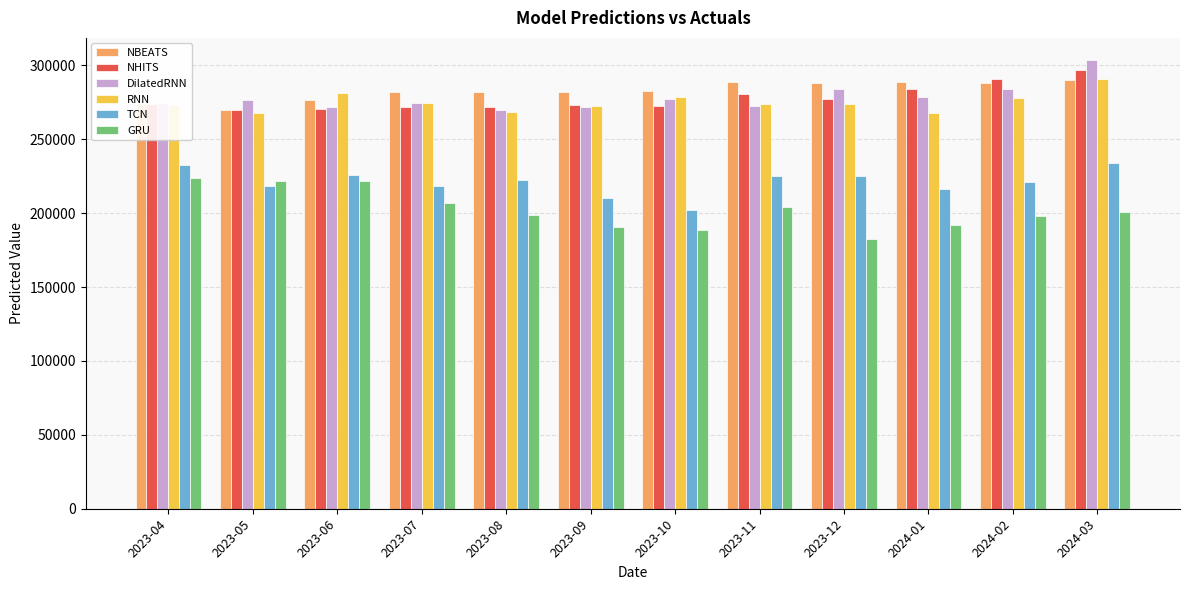

Count the number of data series in this chart.

6